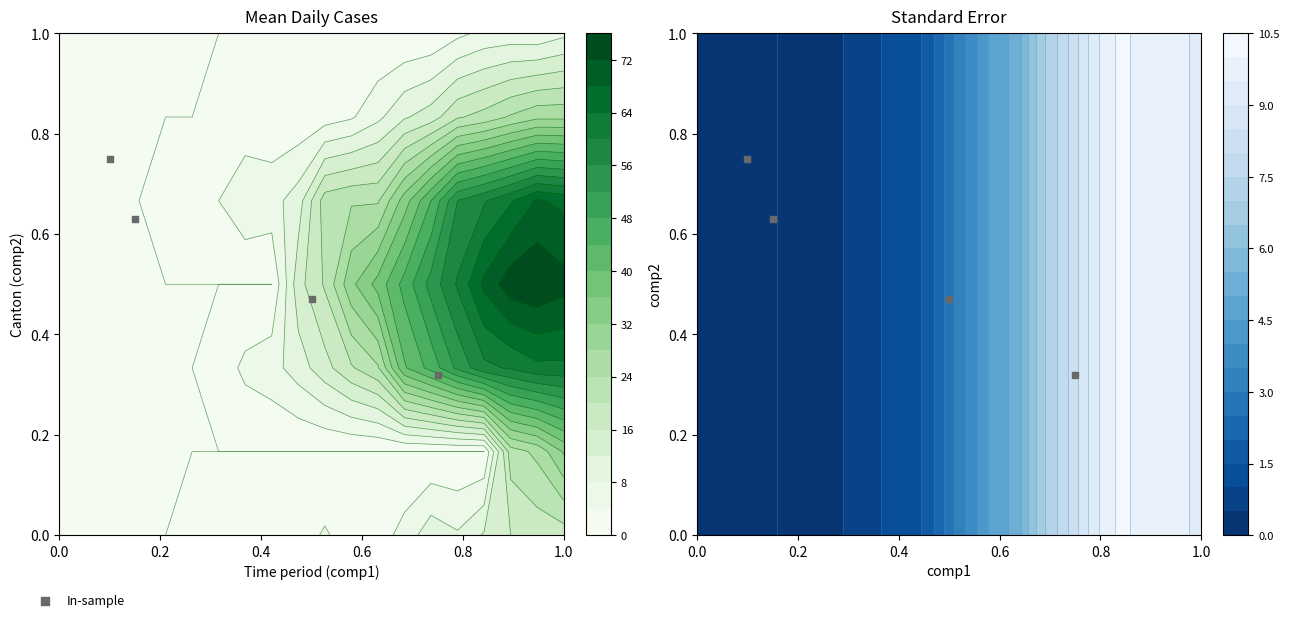

Count the values in the range 0 to 1.

4